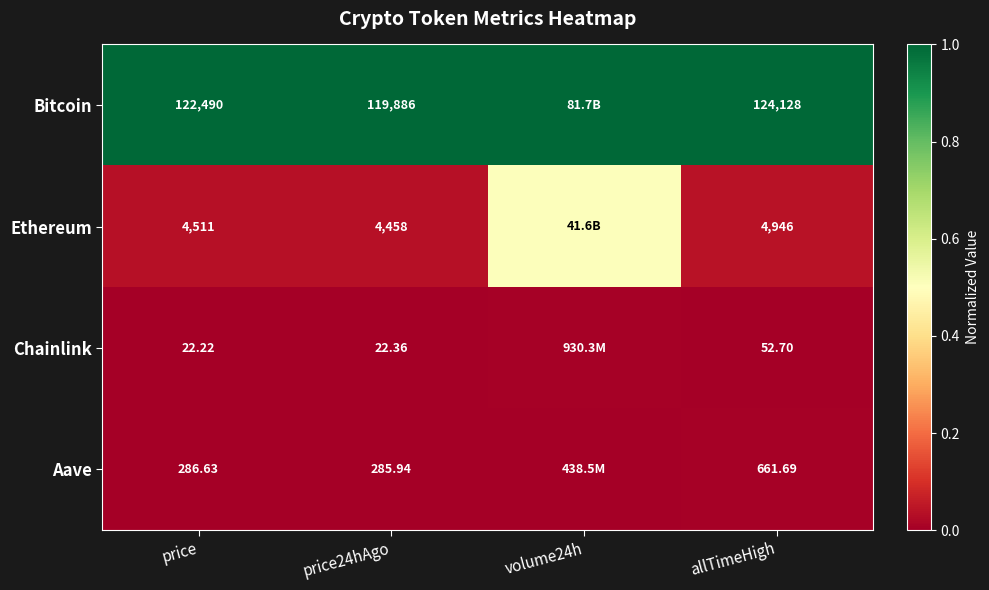

What is the difference between the highest and lowest values at price?

122467.8